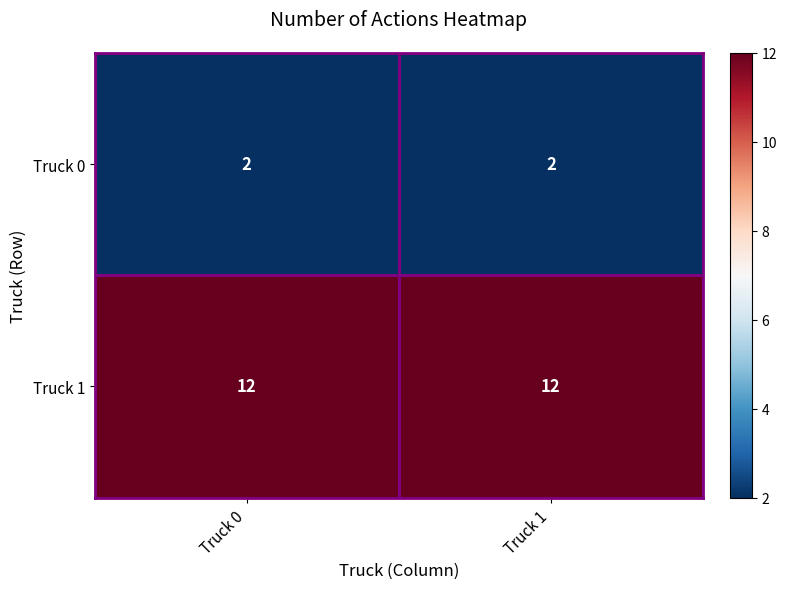

What is the lowest value of the Truck 1 series?

12